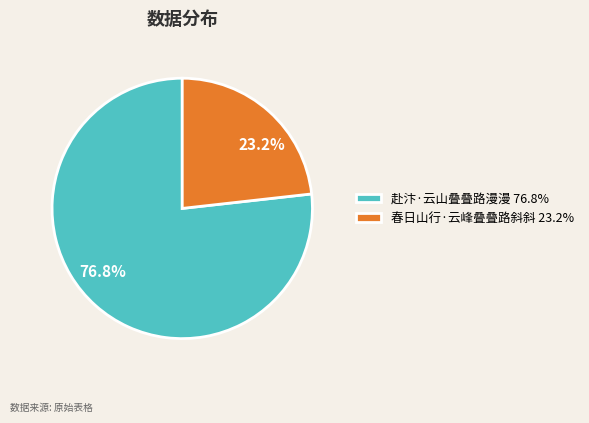

To the nearest percent, what is the combined percentage of 春日山行·云峰叠叠路斜斜 and 赴汴·云山叠叠路漫漫?

100%